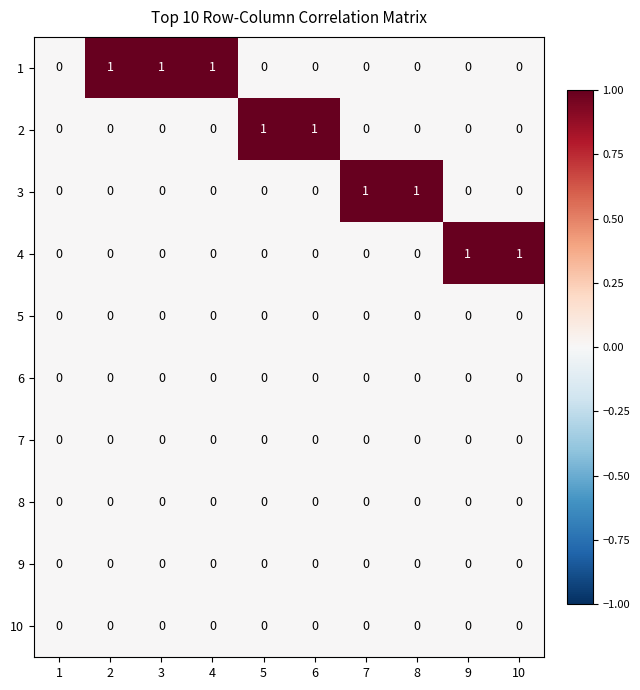

The value of 6 at 7 is 0. True or false?

True